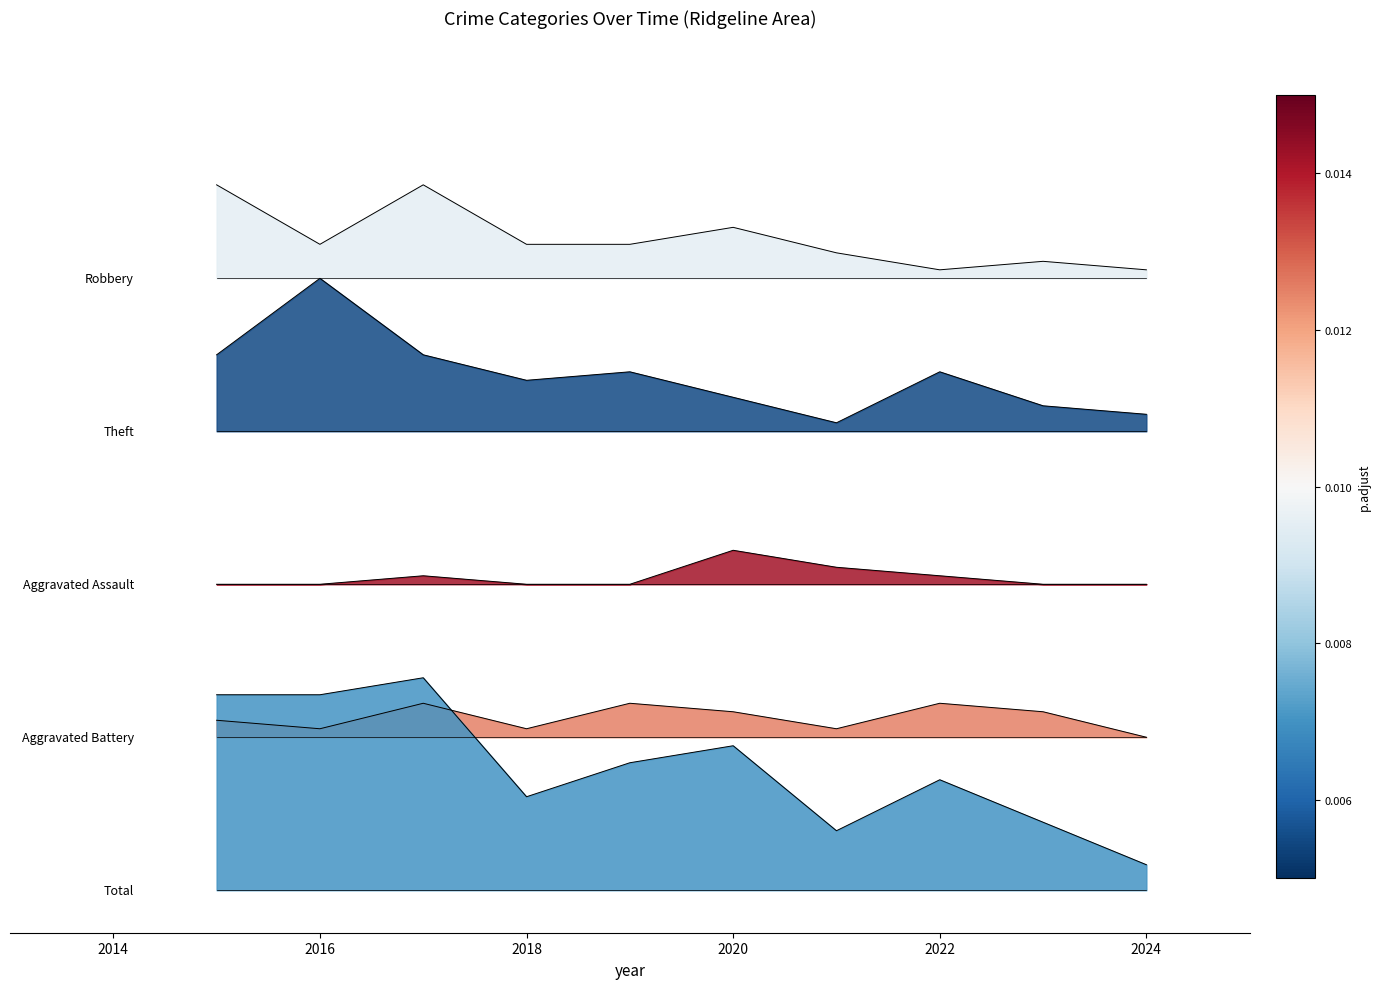

What is the value of the Robbery point at the 8th from the left?

73